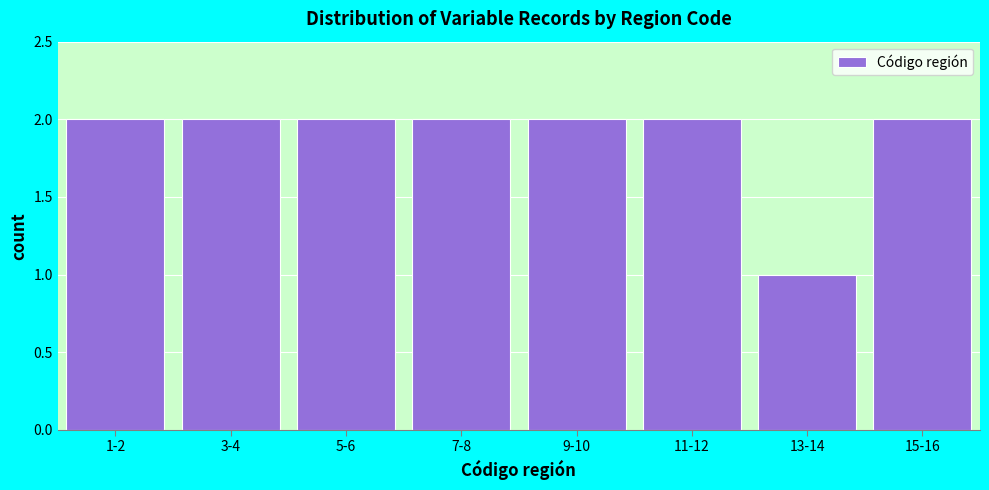

Reading left to right, transcribe all the data shown in this chart.

1-2=2	3-4=2	5-6=2	7-8=2	9-10=2	11-12=2	13-14=1	15-16=2